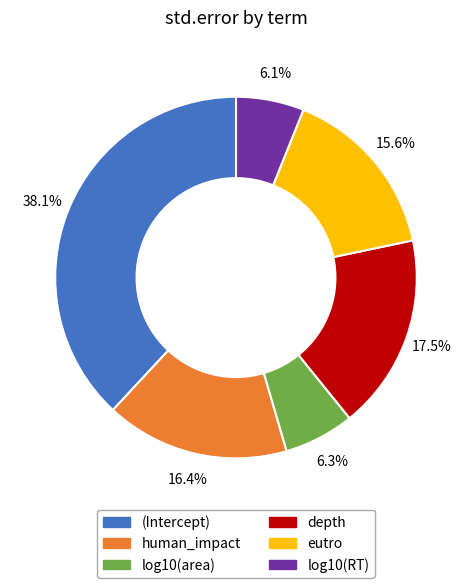

Does log10(area) represent more than half of the total?

No